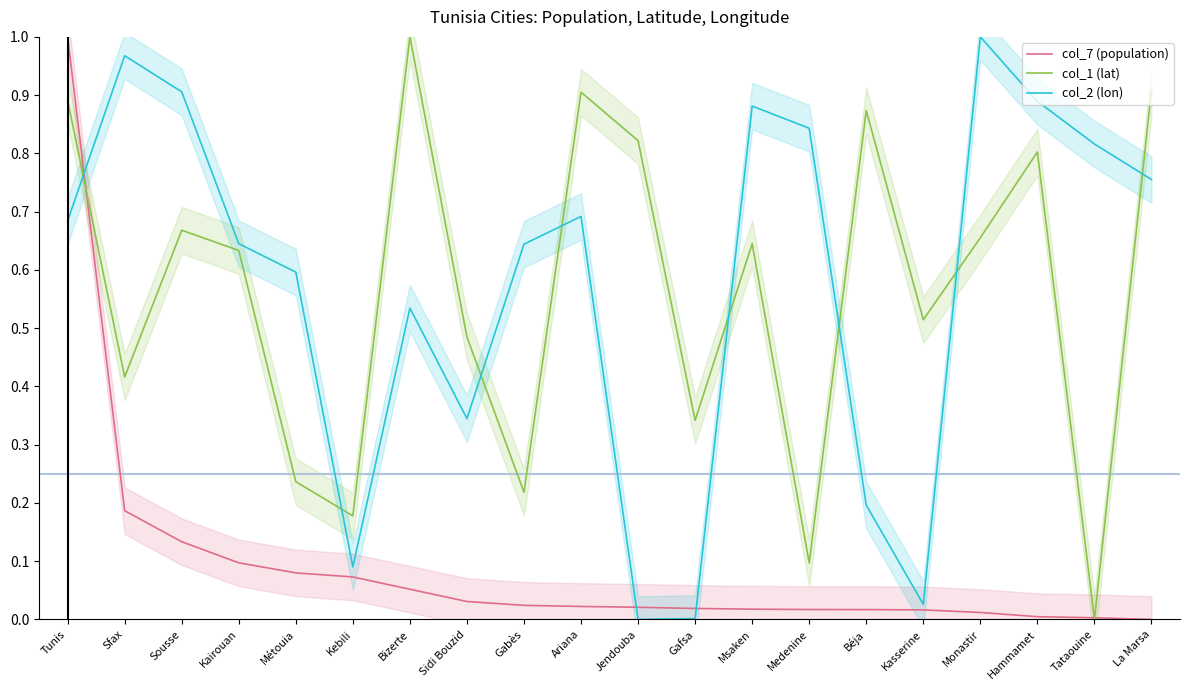

True or false: col_1 (lat) has a value of 0.3 at Sousse.

False